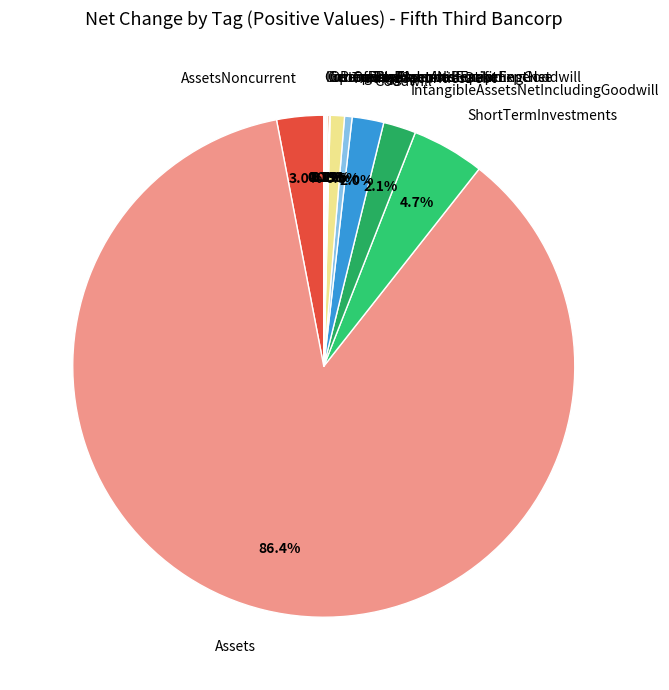

Which category has the biggest portion of the pie?

Assets